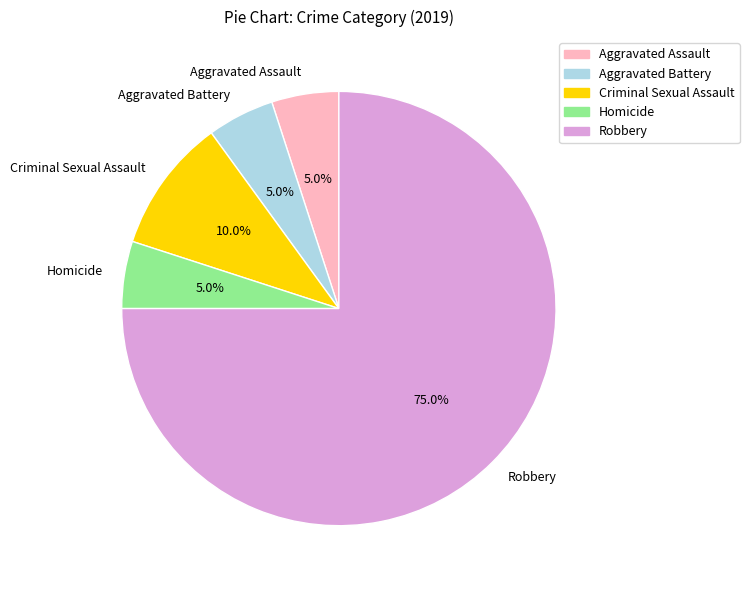

Which category has the biggest portion of the pie?

Robbery